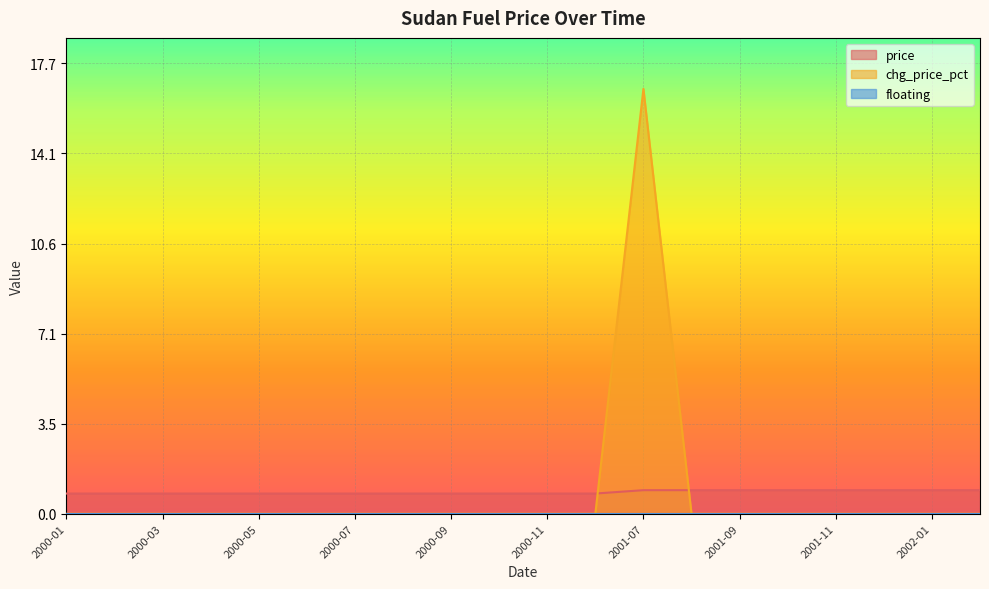

Read the price value at 2001-08.

0.9